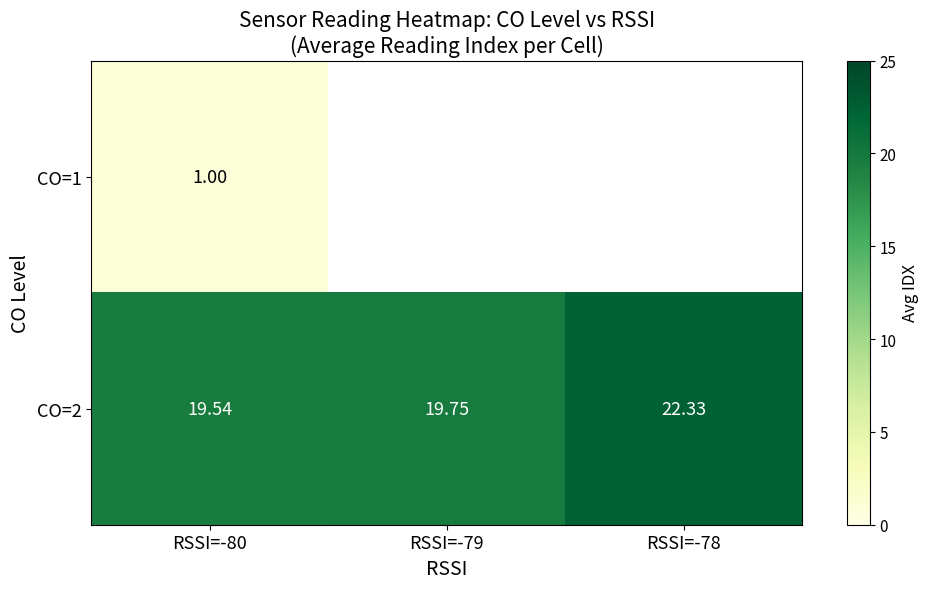

How many positive values does the CO=1 series have?

1